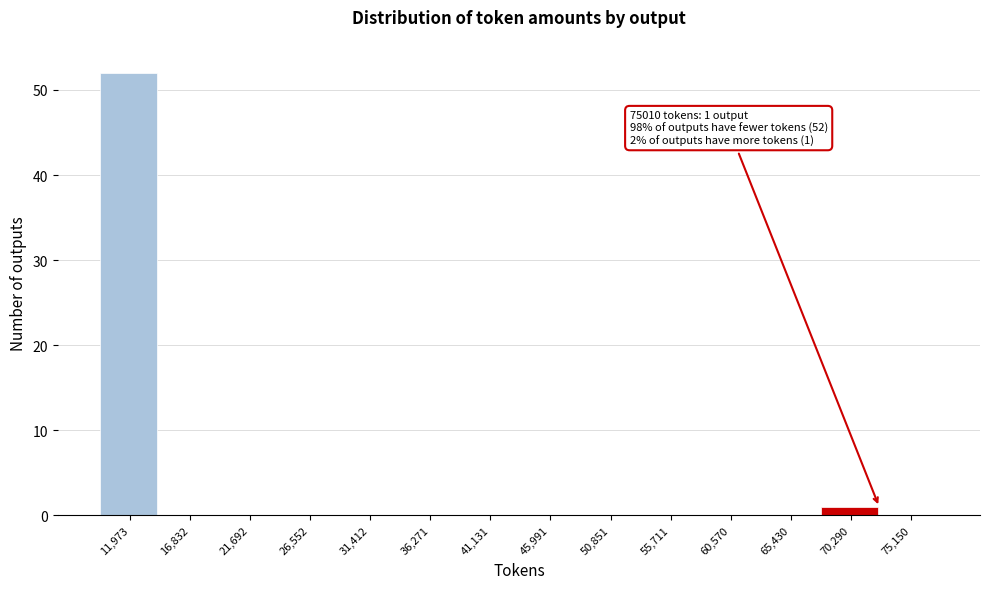

Reading right to left, what are all the values shown in this chart?

75,150=0	70,290=1	65,430=0	60,570=0	55,711=0	50,851=0	45,991=0	41,131=0	36,271=0	31,412=0	26,552=0	21,692=0	16,832=0	11,973=52